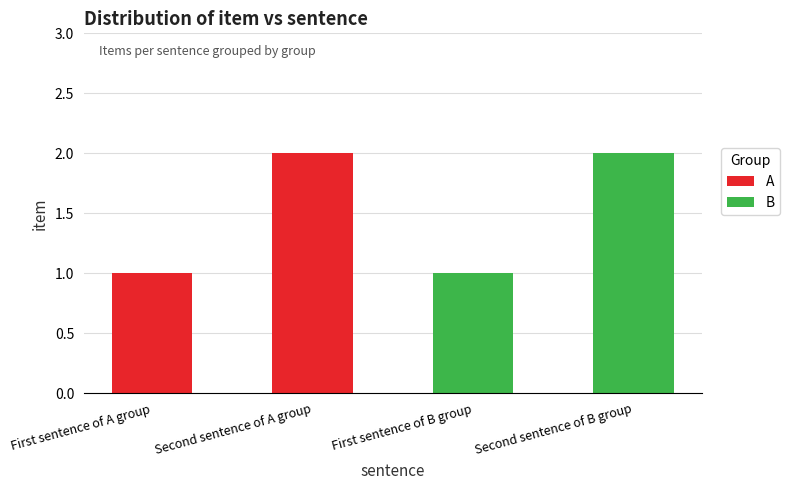

How many distinct data groups are displayed?

2